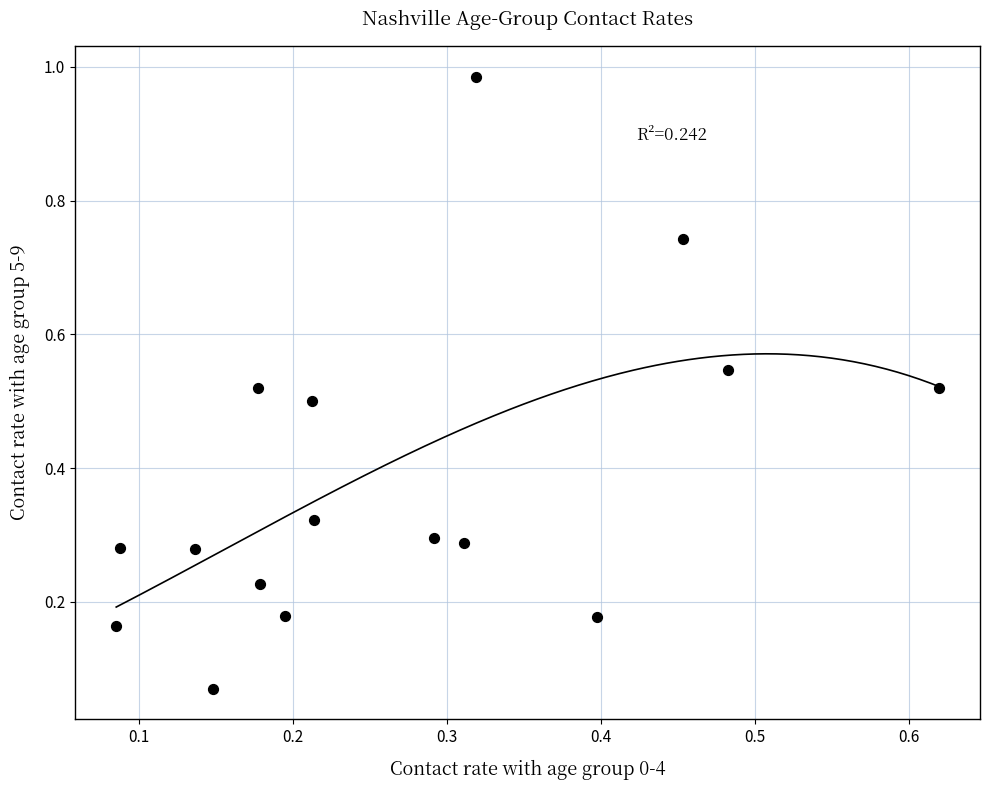

What is the range of Y values (max minus min)?

0.9